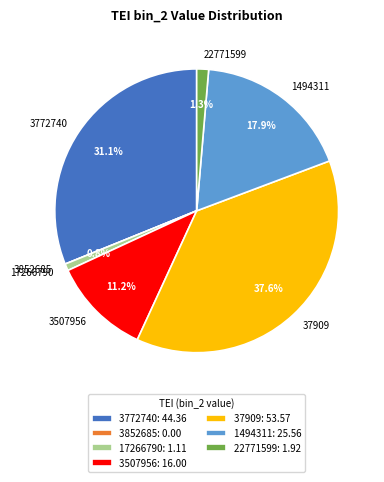

Is the sum of 3772740 and 17266790 greater than half?

No